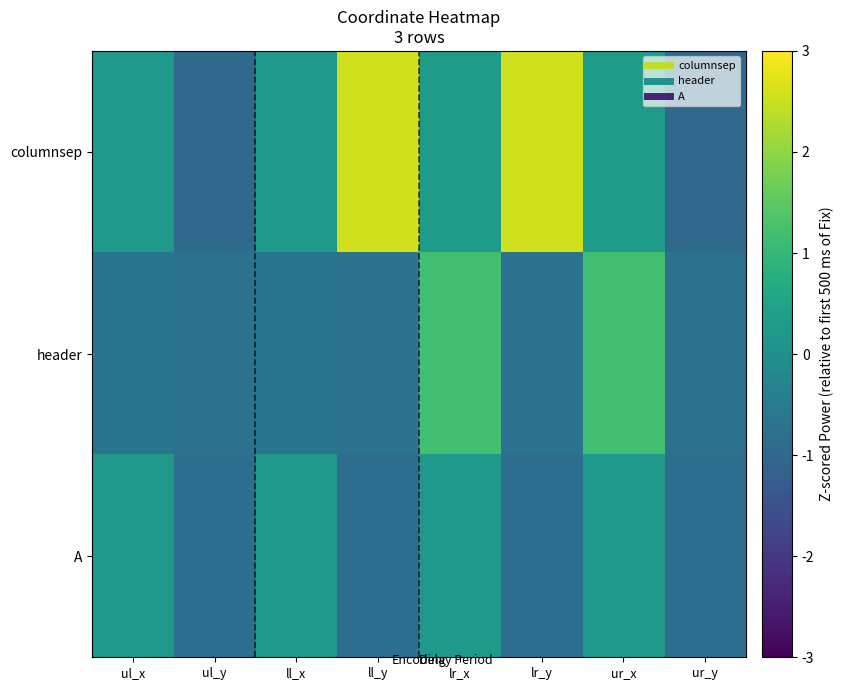

Reading right to left, list all the values displayed in this chart.

columnsep: ur_y=-0.9	ur_x=0.3	lr_y=2.6	lr_x=0.3	ll_y=2.6	ll_x=0.2	ul_y=-0.9	ul_x=0.2
header: ur_y=-0.8	ur_x=1.2	lr_y=-0.7	lr_x=1.2	ll_y=-0.7	ll_x=-0.7	ul_y=-0.8	ul_x=-0.7
A: ur_y=-0.8	ur_x=0.2	lr_y=-0.8	lr_x=0.2	ll_y=-0.8	ll_x=0.2	ul_y=-0.8	ul_x=0.2